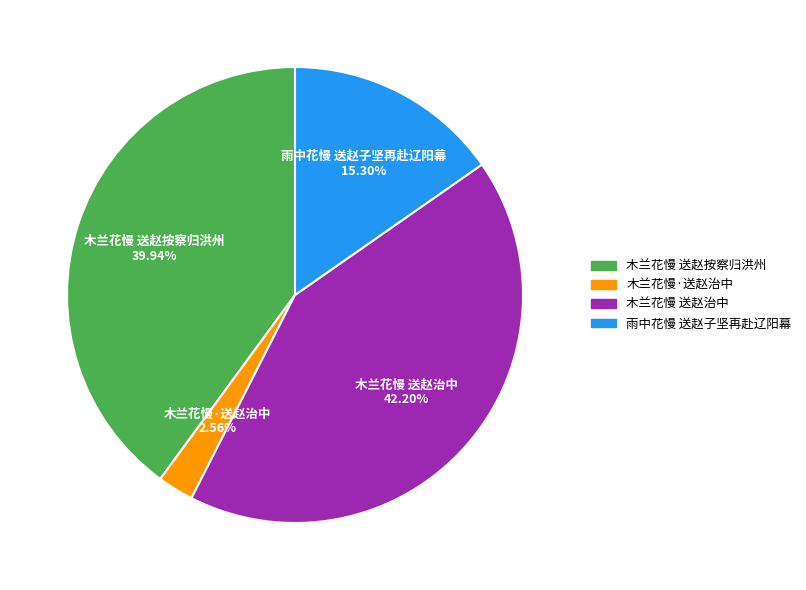

What percentage is the 木兰花慢 送赵按察归洪州 slice, to the nearest percent?

40%